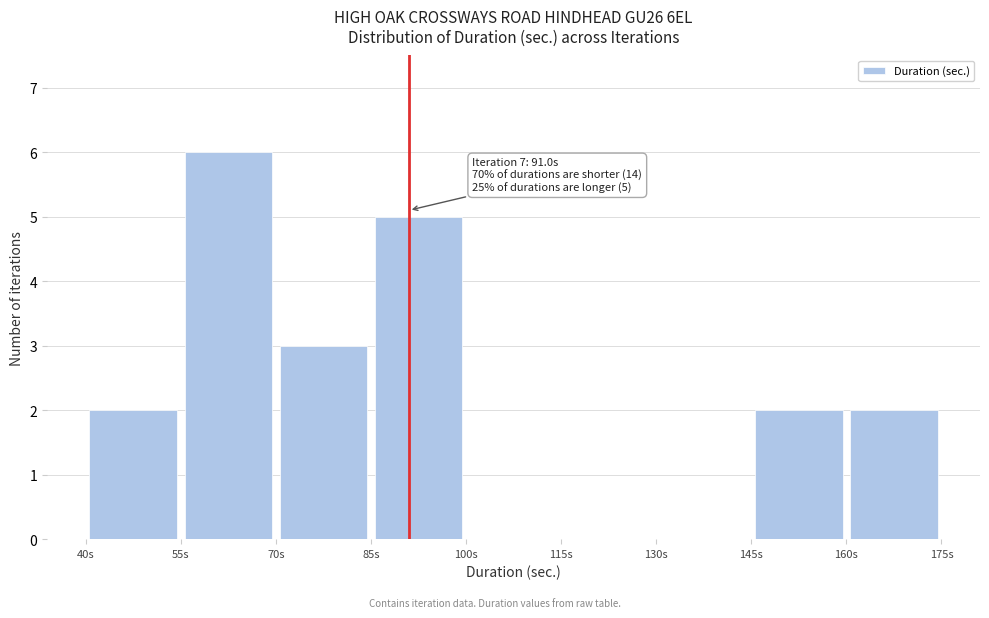

Which range on the x-axis has the tallest bar?

55 to 70